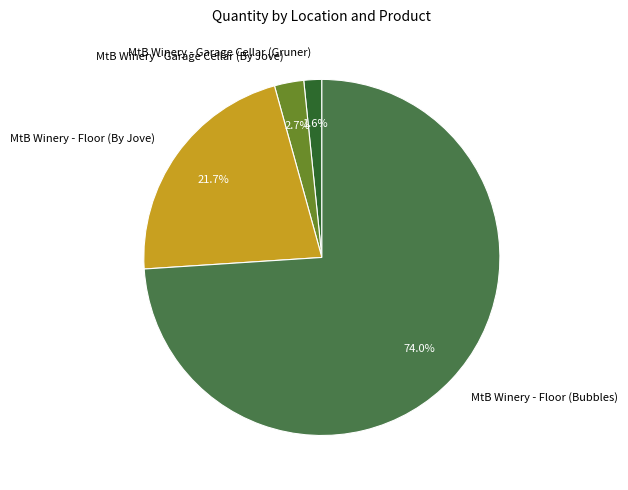

Is MtB Winery - Floor (Bubbles) the majority of the pie?

Yes